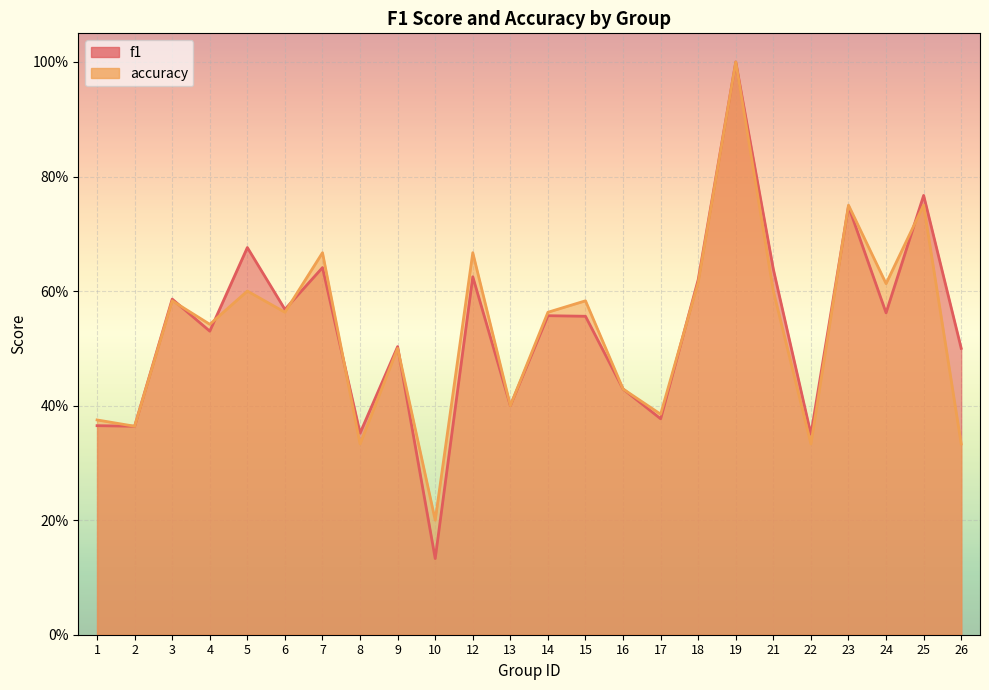

What is the sum of the f1 values at 7 and 25?

1.4